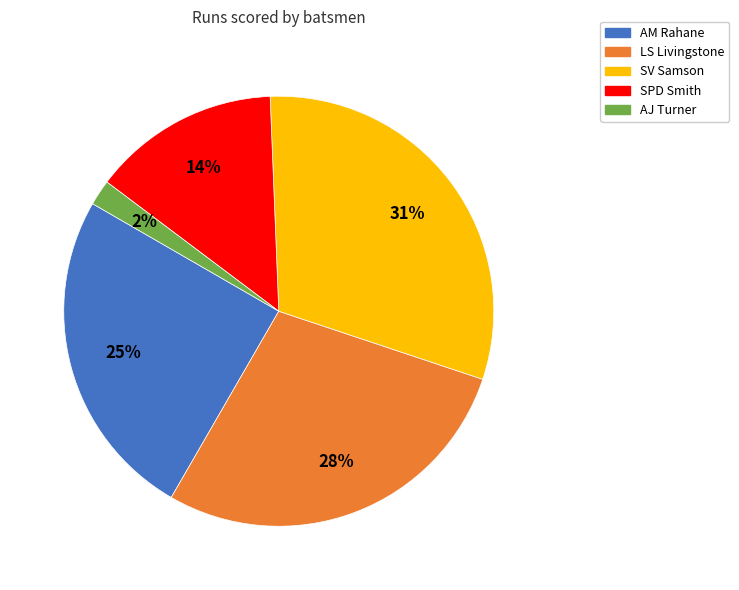

How many slices are in this pie chart?

5